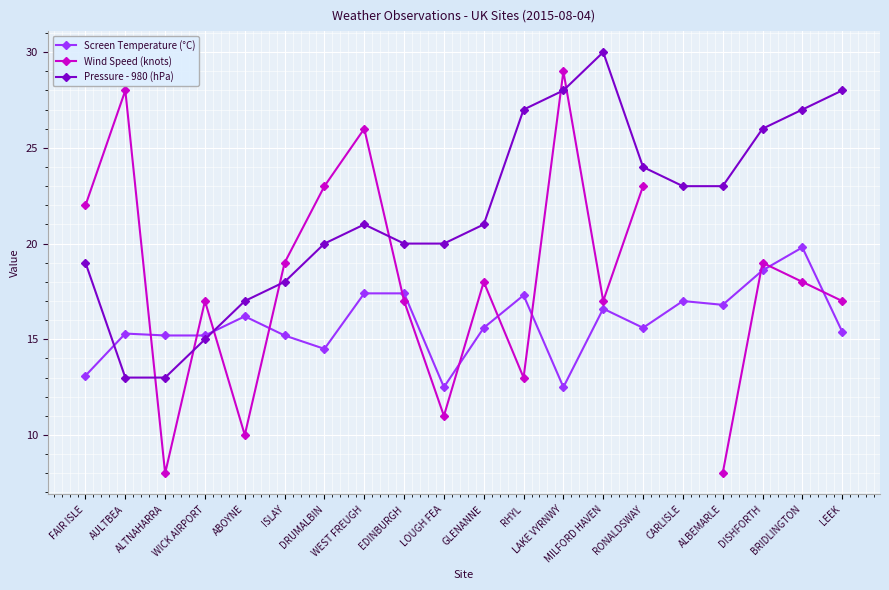

Where is the first local maximum for Screen Temperature (°C)?

AULTBEA